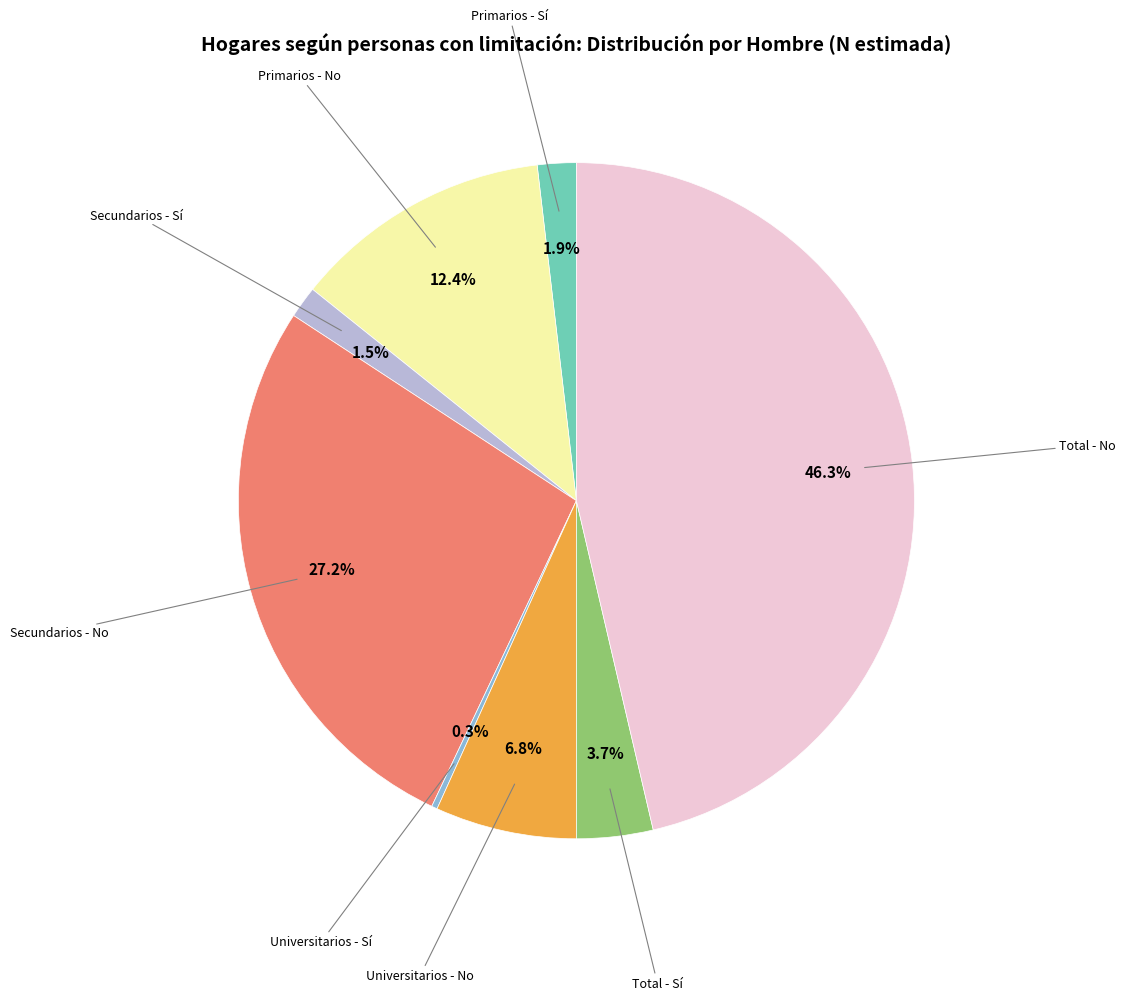

Is there any slice that represents more than half of the pie?

No